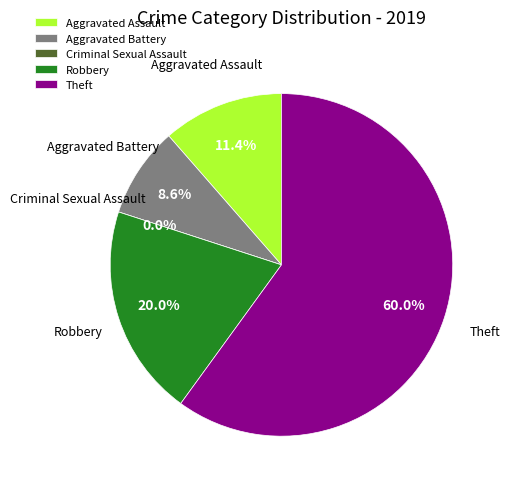

Which has a higher value, Robbery or Aggravated Battery?

Robbery